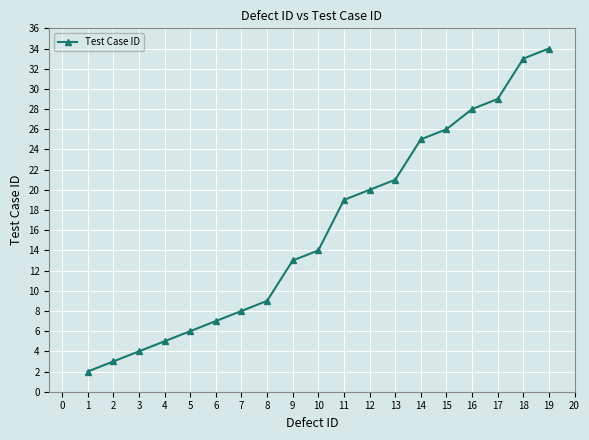

Is it true that the value at 10 is 8?

False